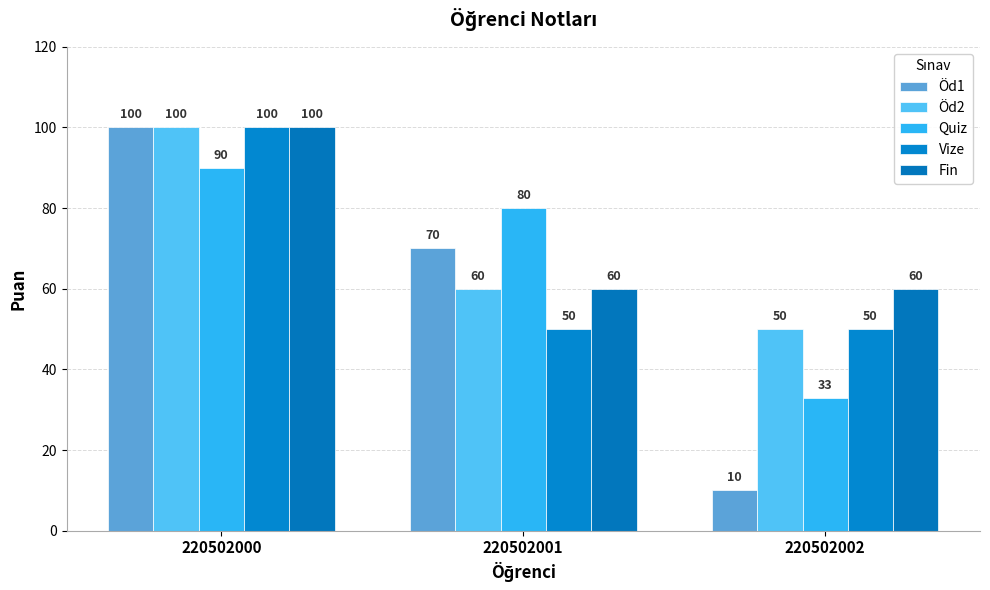

Reading left to right, what are all the values shown in this chart?

Öd1: 220502000=100	220502001=70	220502002=10
Öd2: 220502000=100	220502001=60	220502002=50
Quiz: 220502000=90	220502001=80	220502002=33
Vize: 220502000=100	220502001=50	220502002=50
Fin: 220502000=100	220502001=60	220502002=60